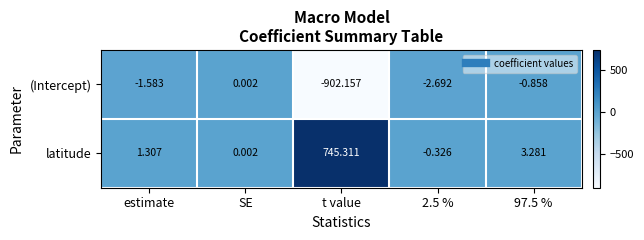

At which category is the sum across all series the highest?

97.5 %